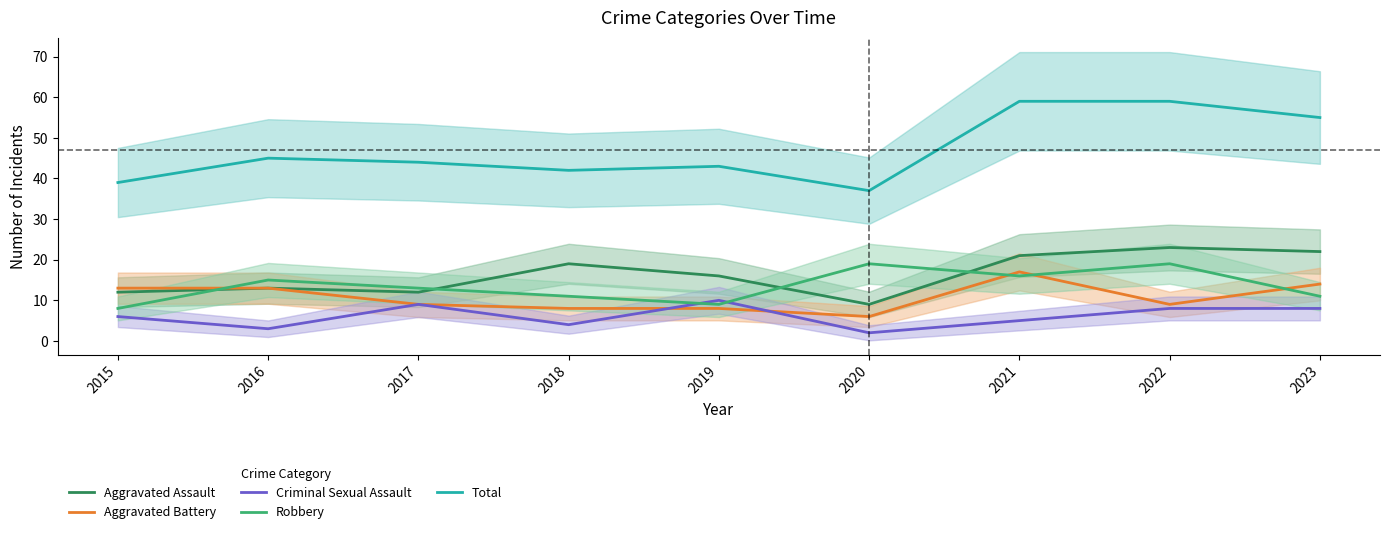

True or false: Aggravated Assault and Criminal Sexual Assault intersect in this chart.

False